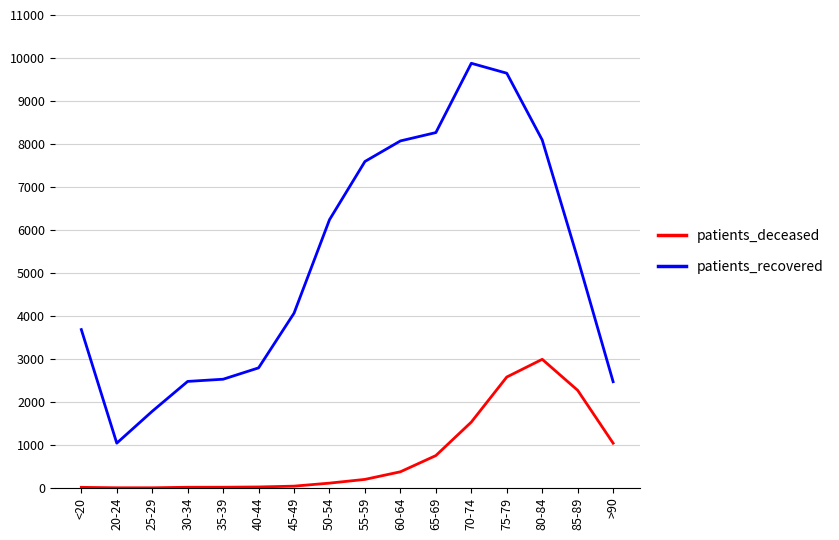

True or false: patients_deceased and patients_recovered cross at least once.

False